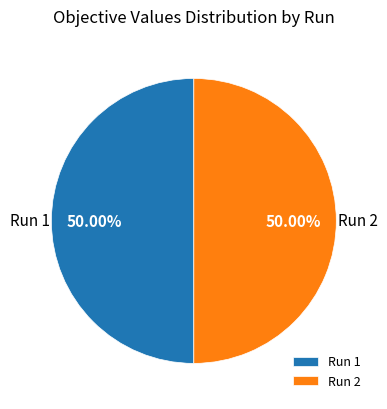

Do Run 2 and Run 1 together represent more than half of the pie?

Yes